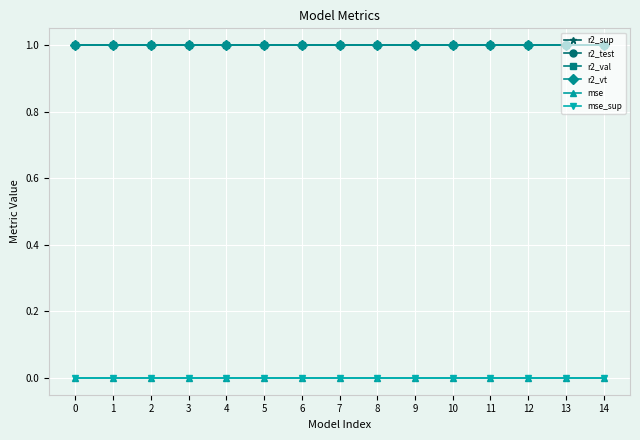

Count the number of categories in the chart.

15